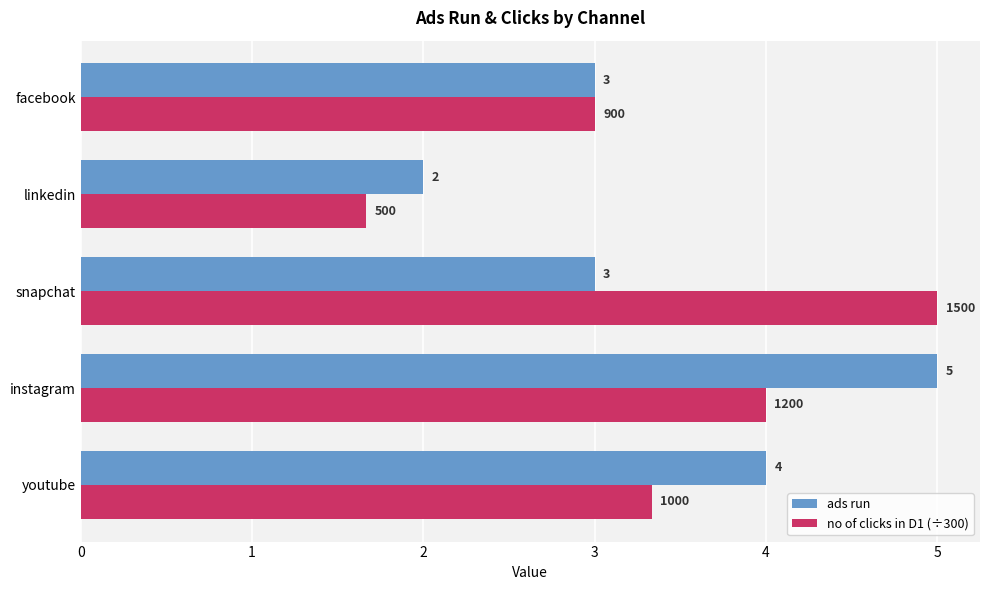

True or false: ads run has a value of 3.0 at snapchat.

True